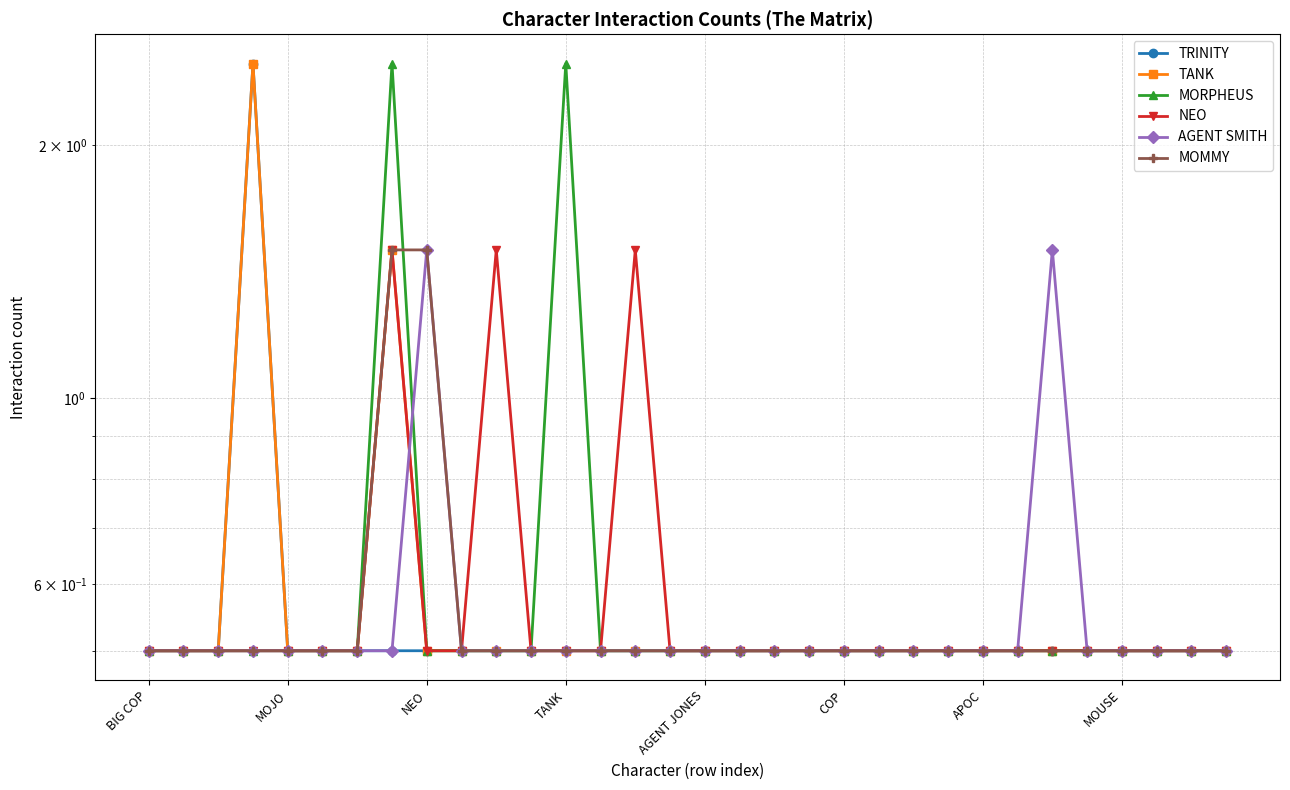

True or false: TRINITY and NEO intersect in this chart.

False